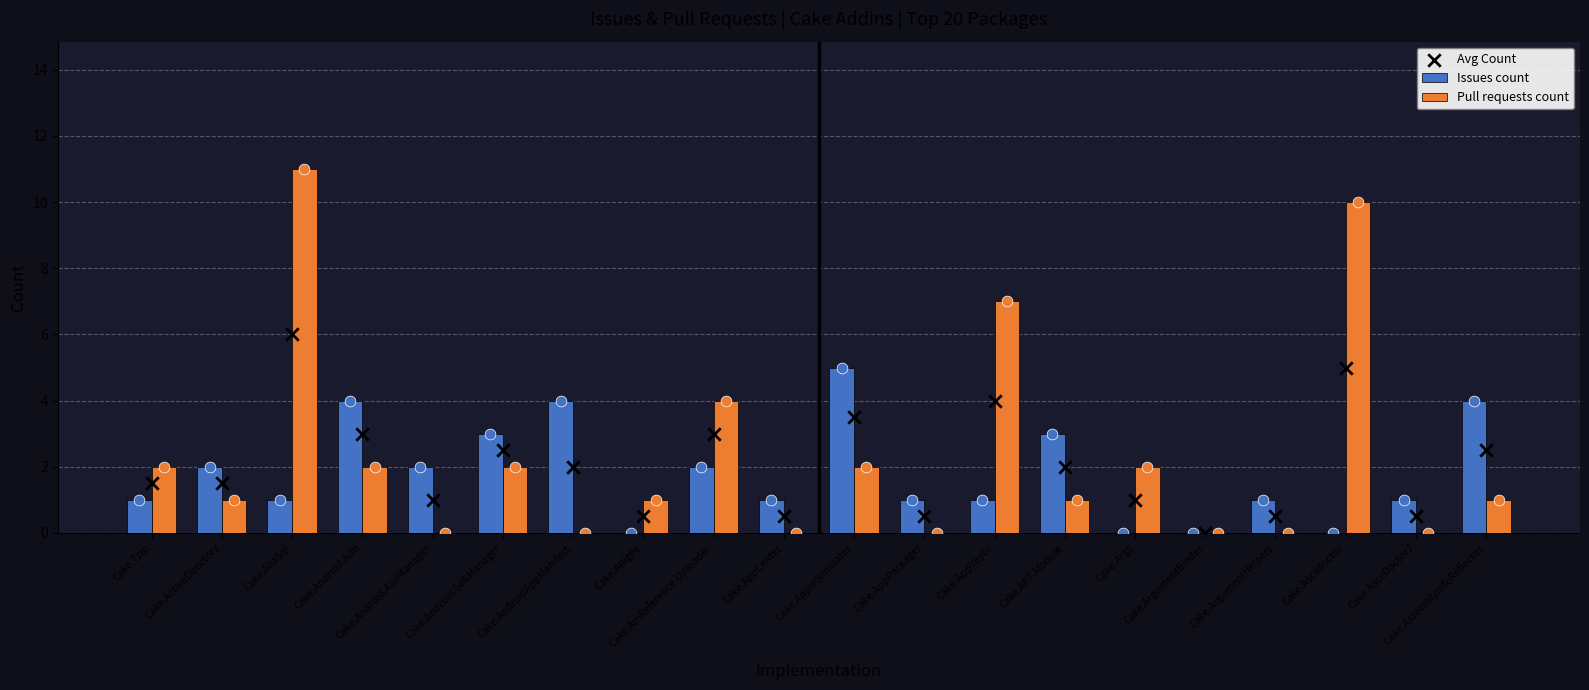

What is the total value across all series at Cake.AndroidAppManifest?

6.0